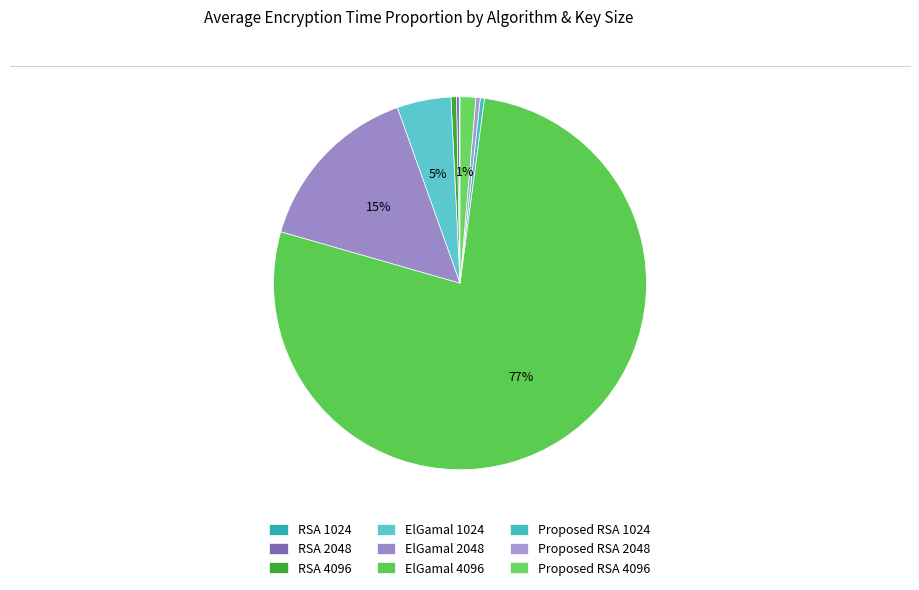

How many slices are in this pie chart?

9